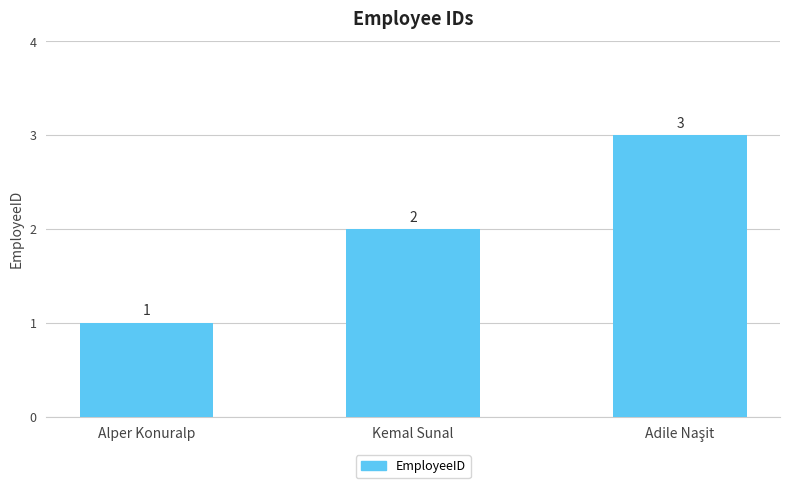

At which label is the value closest to 2?

Kemal Sunal